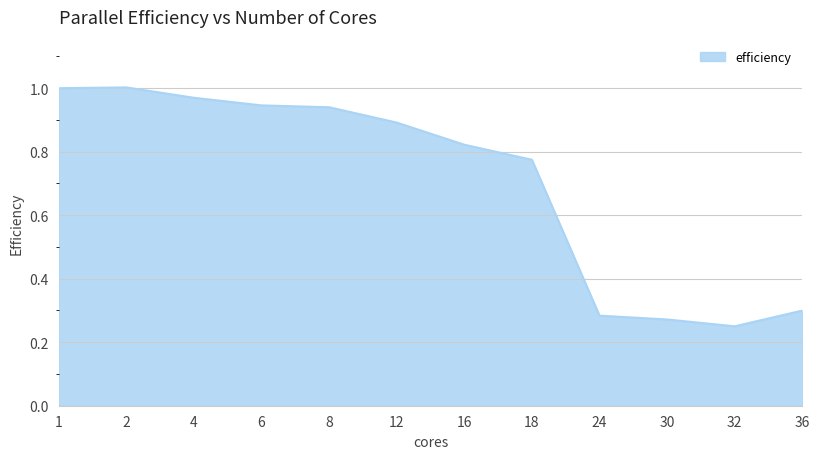

What is the difference between the values at 36 and 4?

0.7